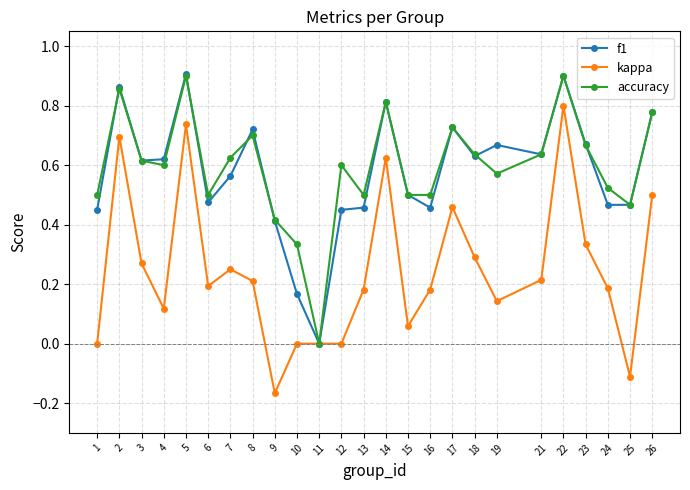

Where is the first local maximum for f1?

2